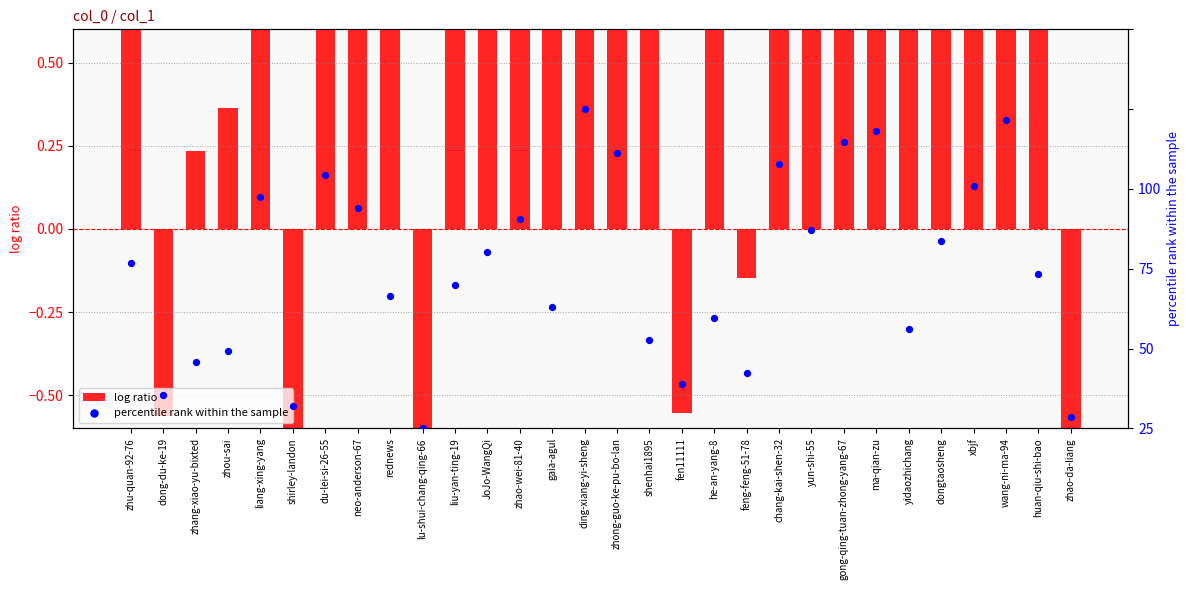

Which series has the largest Y range (max minus min)?

percentile rank within the sample